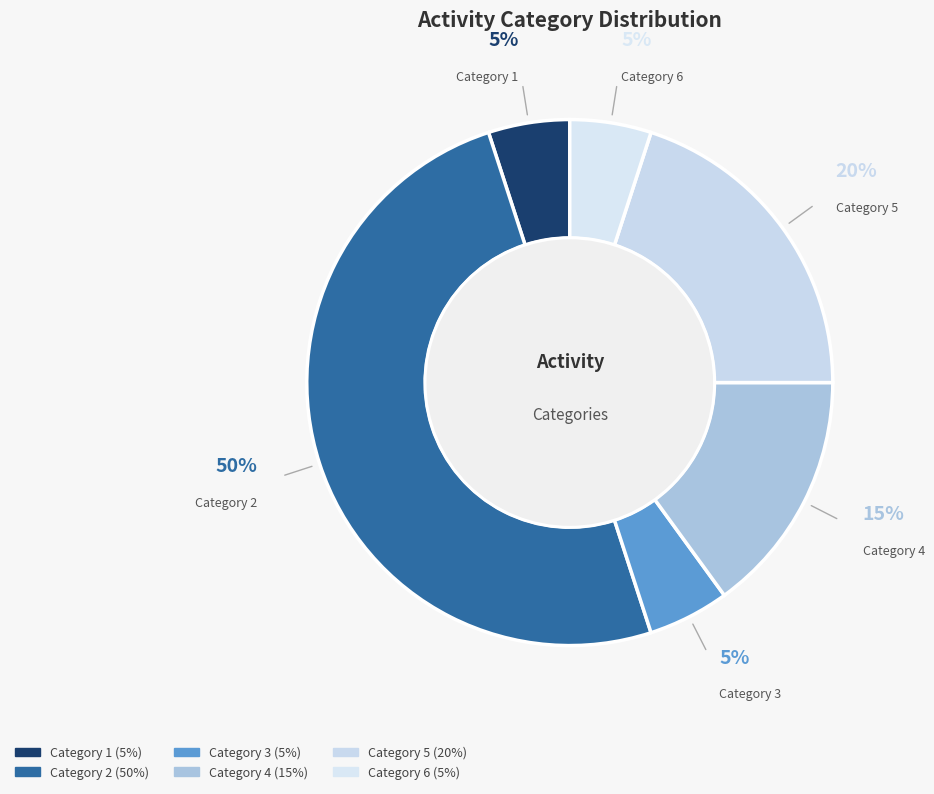

Between Category 6 and Category 4, which is larger?

Category 4